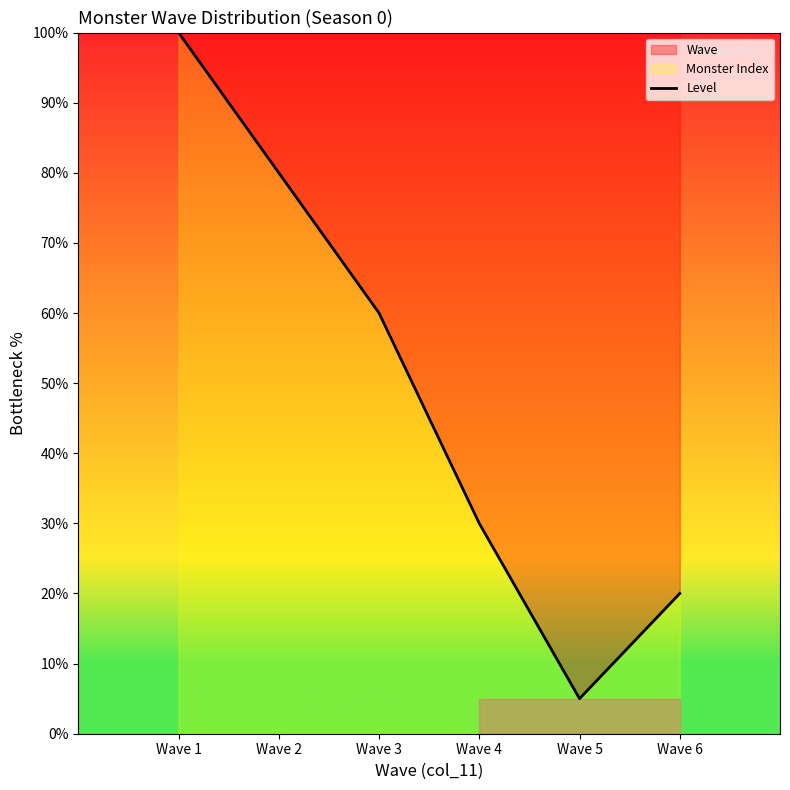

Which label corresponds to the largest value in the chart?

Wave 1